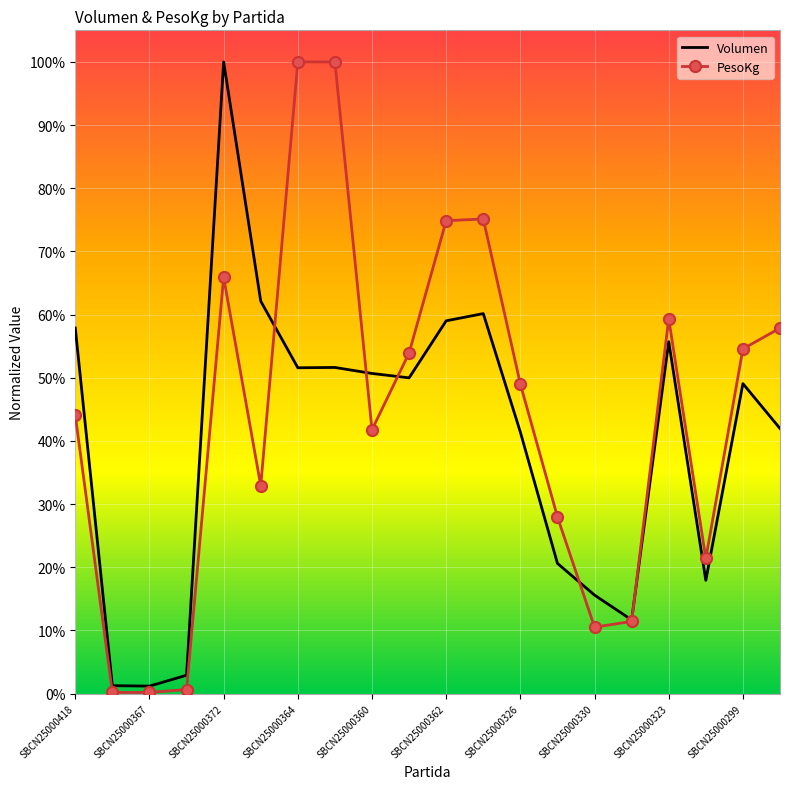

What is the difference between the second highest and minimum values in the PesoKg series?

1.0